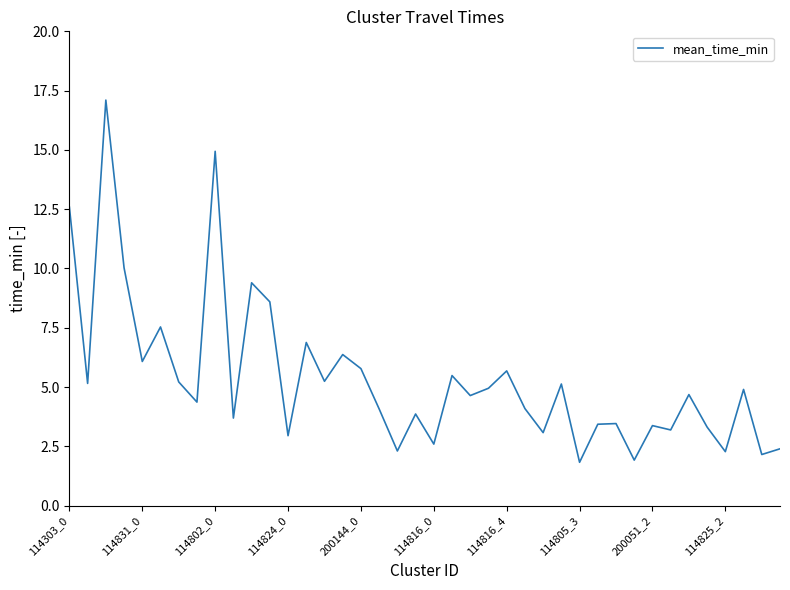

What is the smallest value displayed?

1.8